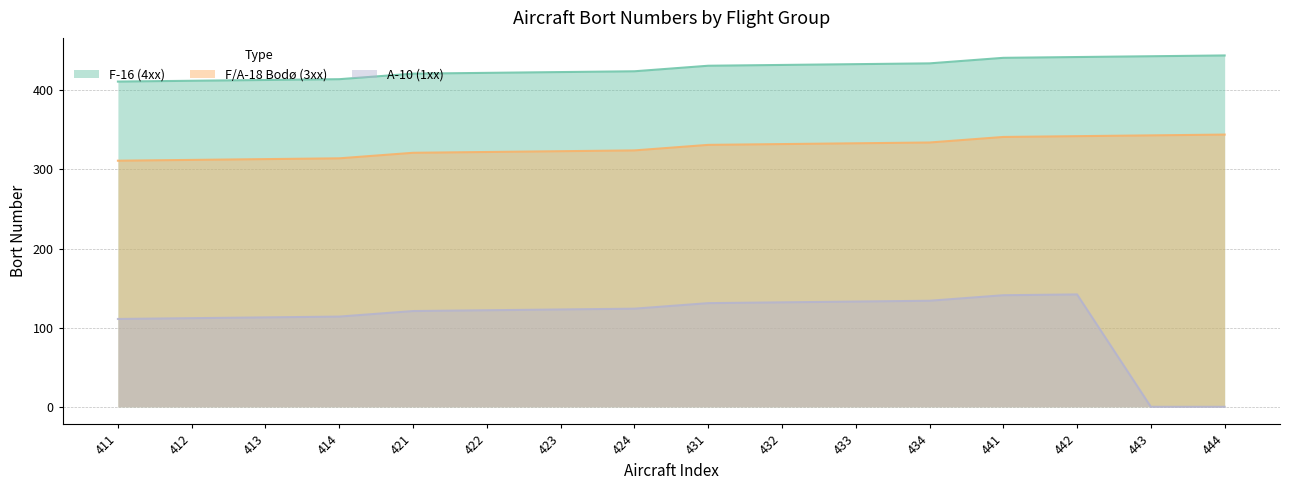

What is the value of the A-10 (1xx) point at the 3rd from the left?

113